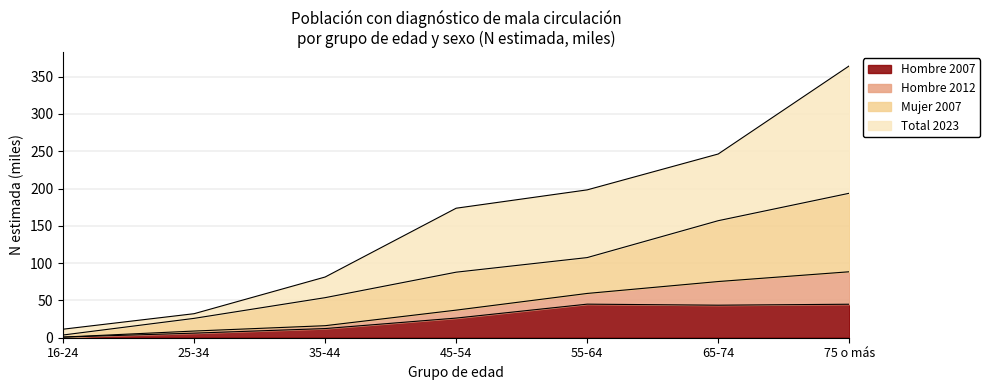

True or false: Total 2023 and Mujer 2007 cross at least once.

False